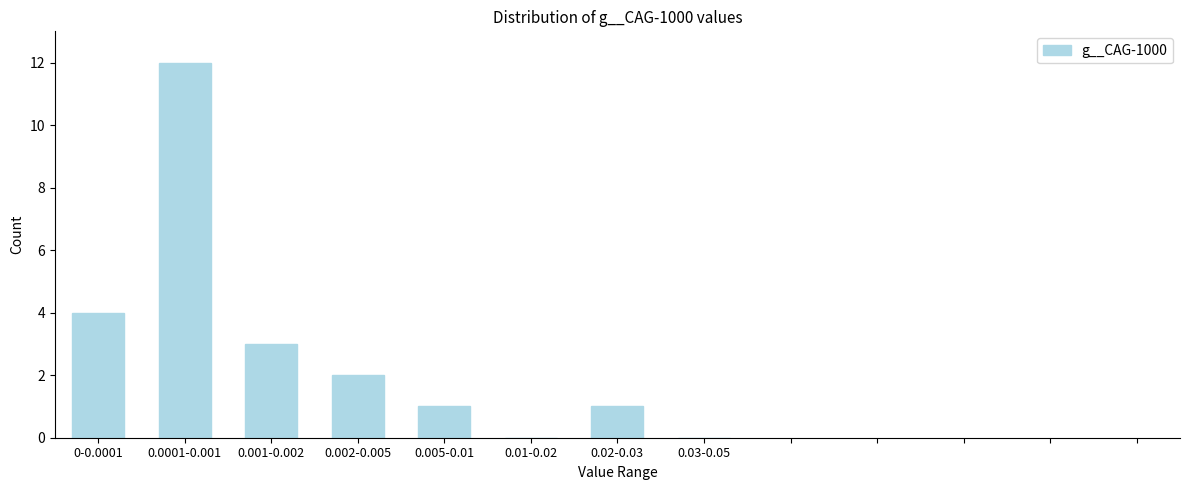

Reading left to right, transcribe all the data shown in this chart.

0-0.0001=4	0.0001-0.001=12	0.001-0.002=3	0.002-0.005=2	0.005-0.01=1	0.01-0.02=0	0.02-0.03=1	0.03-0.05=0